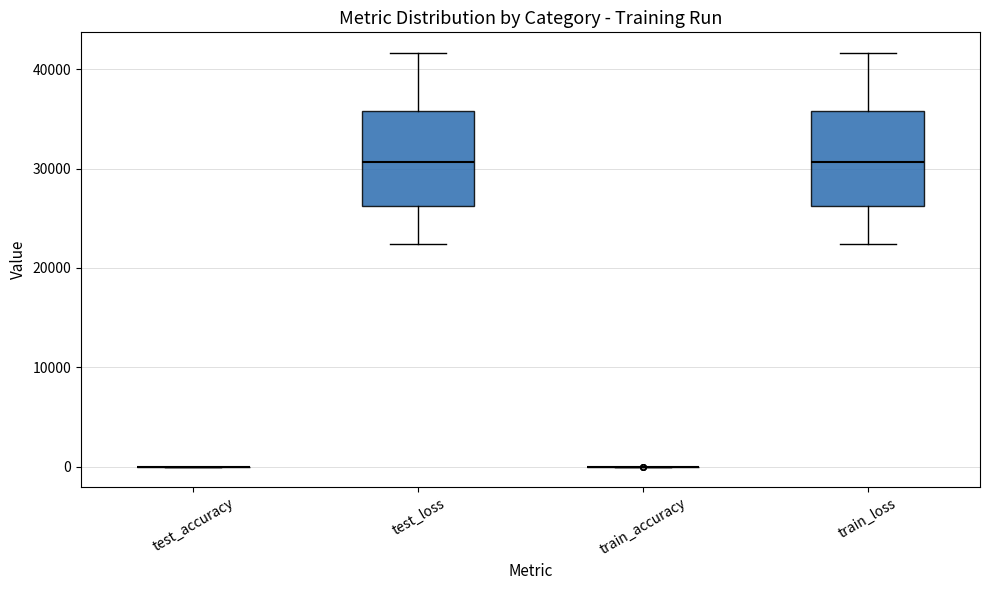

Reading left to right, transcribe this box plot: for each box, give where its median line is, the range the box spans, and where its two whiskers end, as read against the y-axis. The values are not printed on the chart, so give them approximately, as read against the axis.

test_accuracy: box collapsed to a line at 0, whiskers 0 to 0
test_loss: median 31000, box 26000 to 36000, whiskers 22000 to 42000
train_accuracy: box collapsed to a line at 0, whiskers 0 to 0
train_loss: median 31000, box 26000 to 36000, whiskers 22000 to 42000